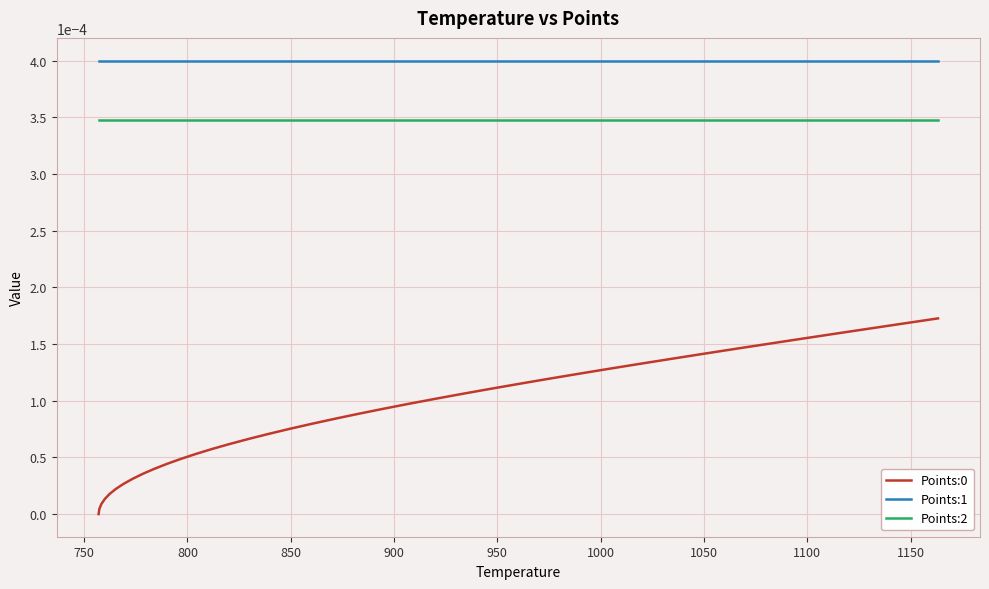

True or false: Points:2 and Points:0 intersect in this chart.

False